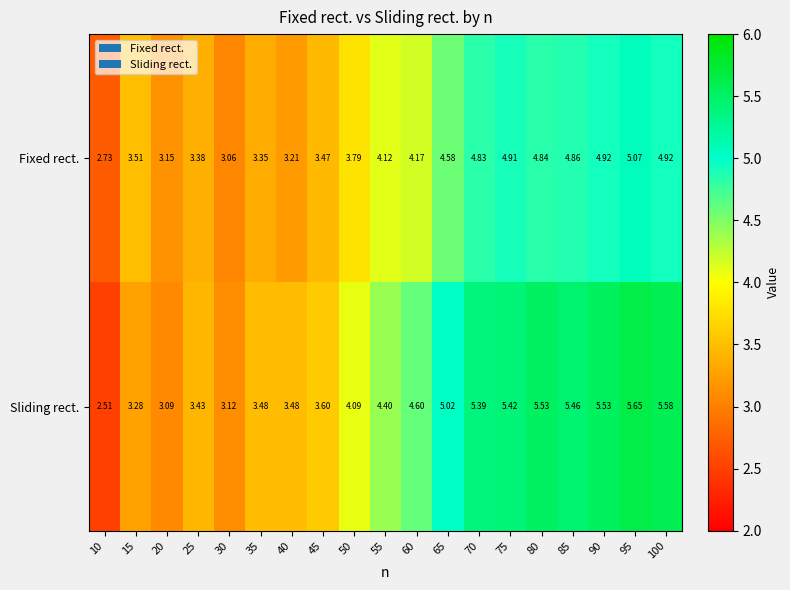

At 65, list the series in order from smallest to largest.

Fixed rect., Sliding rect.